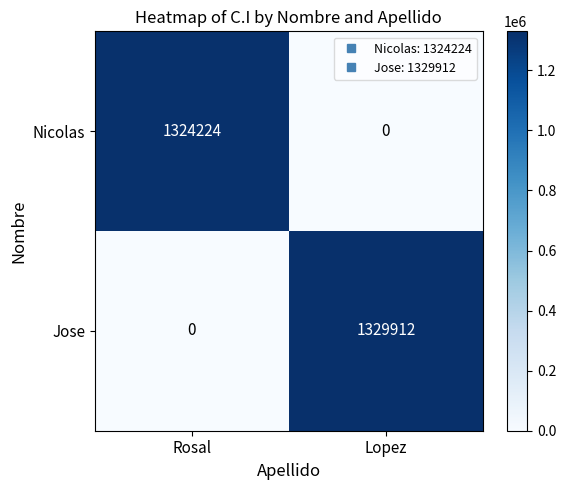

True or false: Jose has a value of 489694 at Rosal.

False